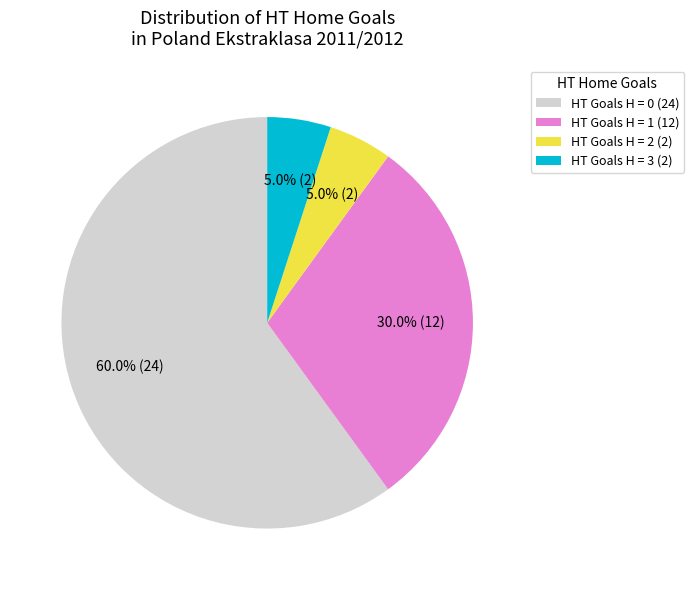

Which has a higher value, HT Goals H = 1 (12) or HT Goals H = 2 (2)?

HT Goals H = 1 (12)